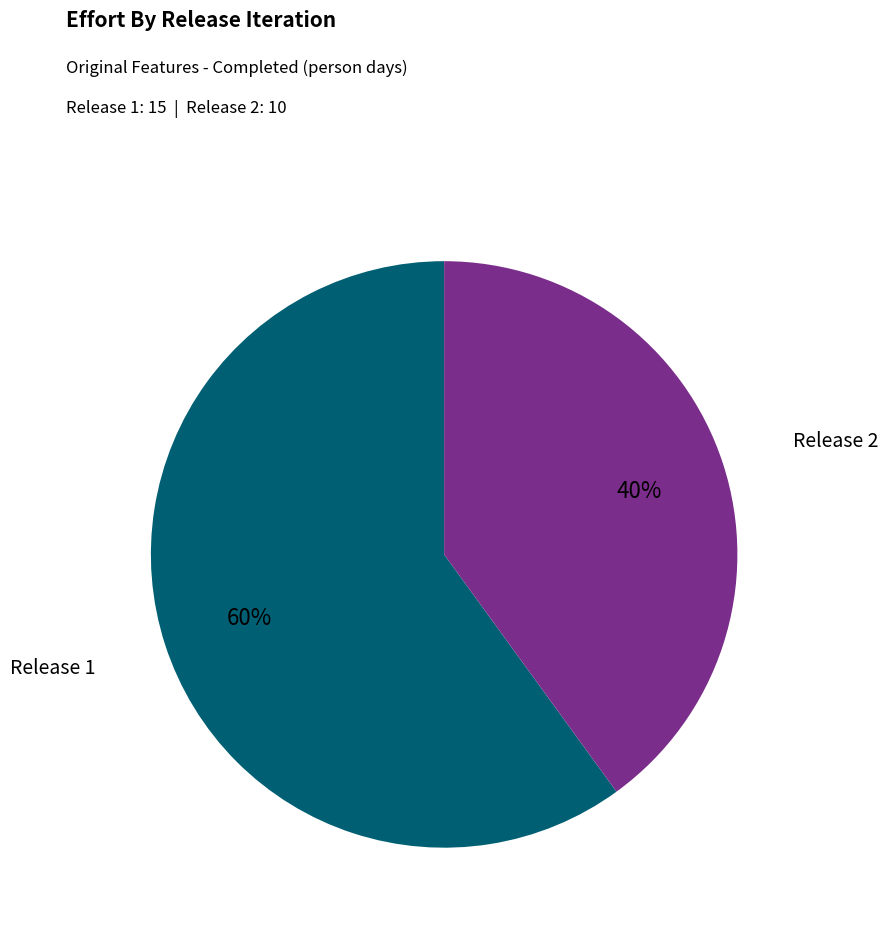

Rank the categories by value from highest to lowest.

Release 1, Release 2